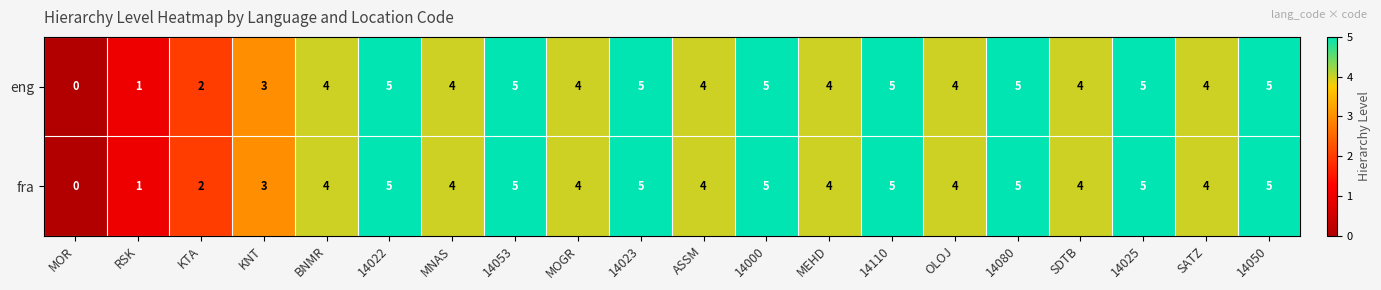

Which label corresponds to the smallest value in the chart?

MOR